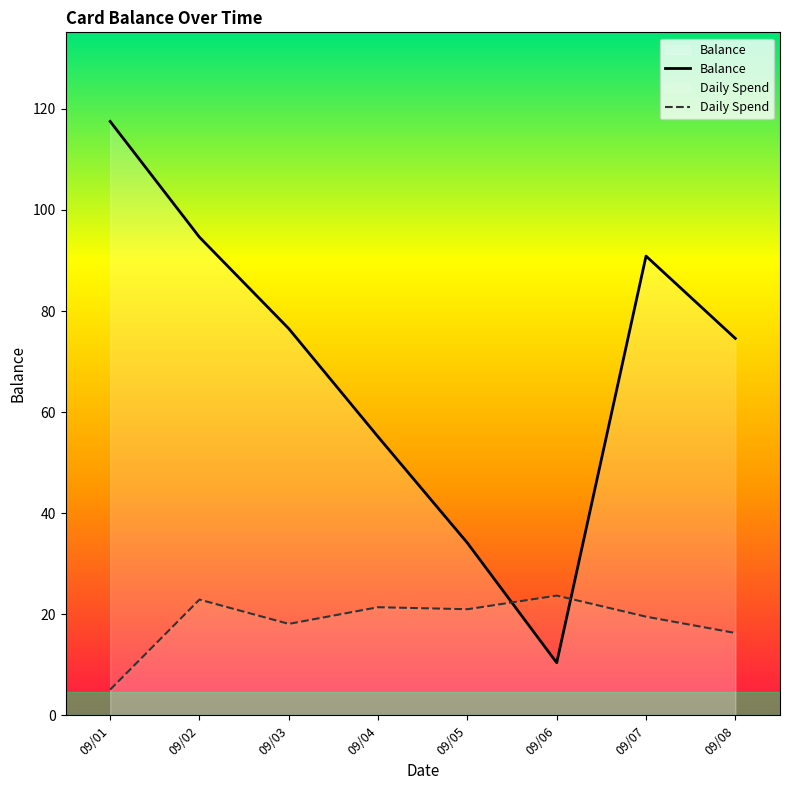

True or false: Daily Spend has more than 0 points higher than both neighbors.

True